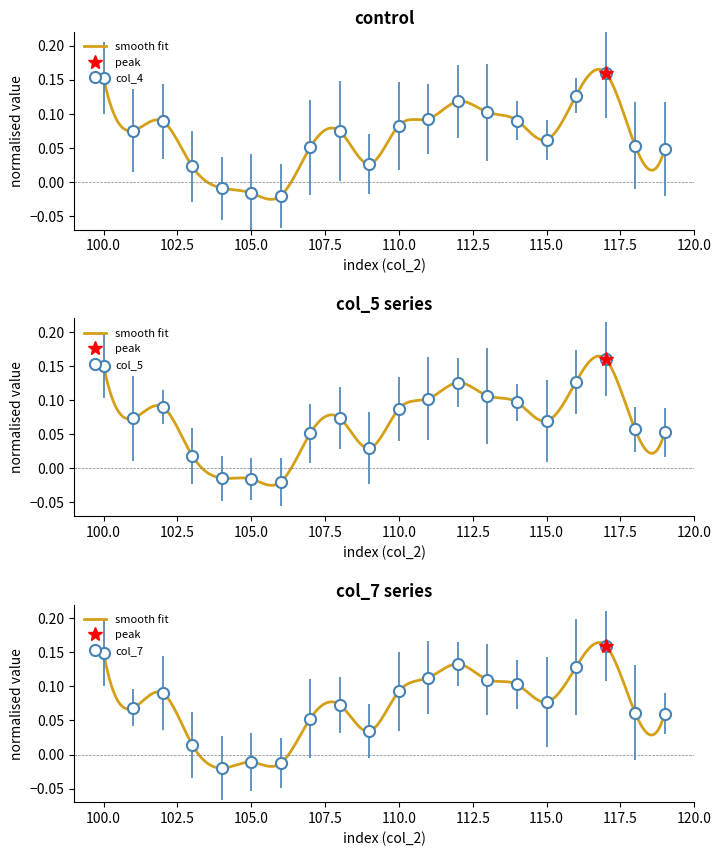

How many intersections are there between col_4 and col_5?

5